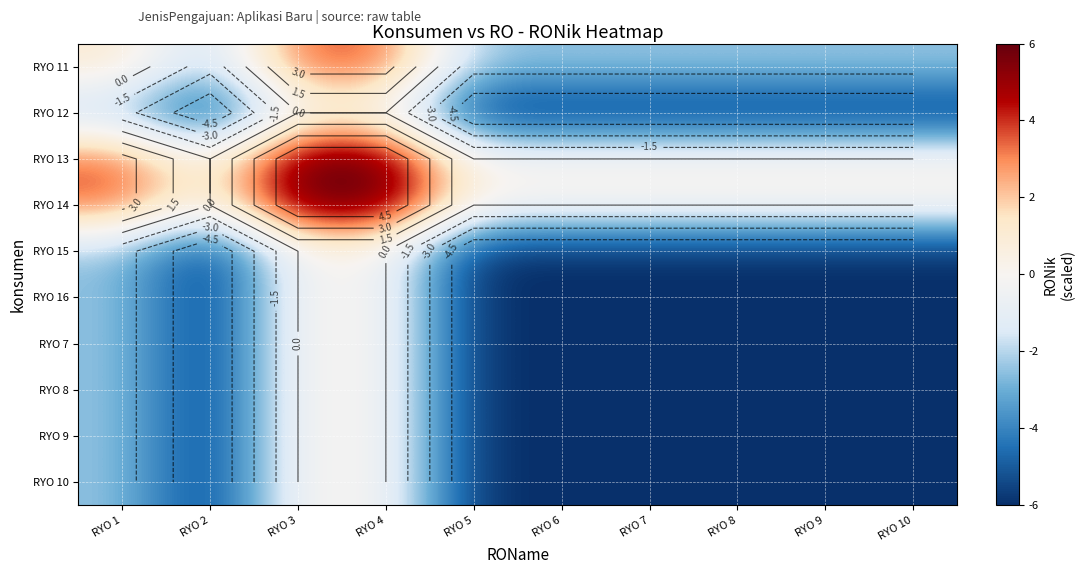

List the series in order of their peak value, lowest first.

RYO 12, RYO 15, RYO 16, RYO 7, RYO 8, RYO 9, RYO 10, RYO 11, RYO 13, RYO 14